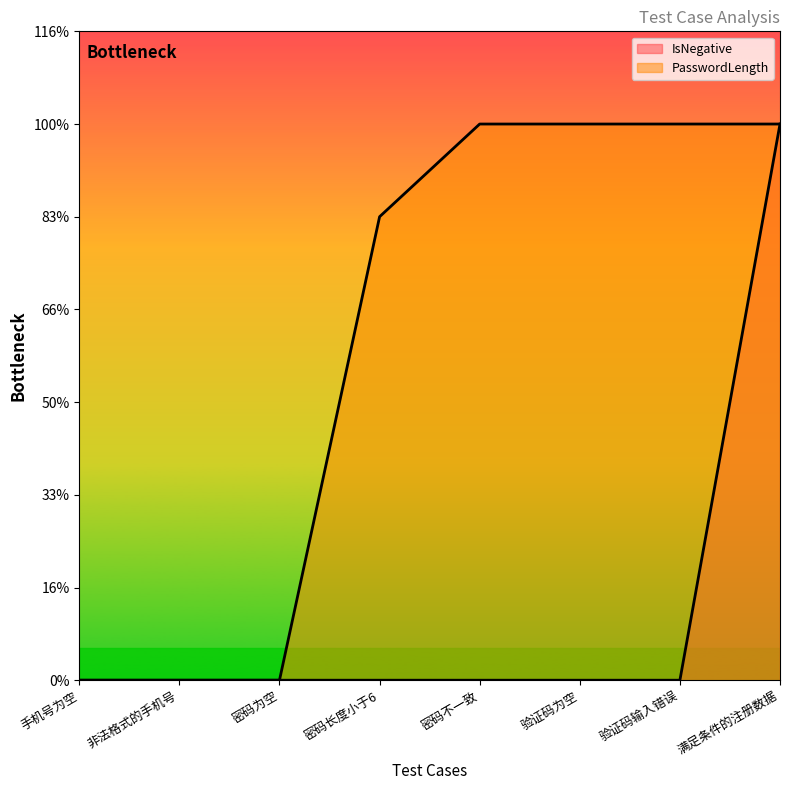

True or false: PasswordLength and IsNegative intersect in this chart.

False